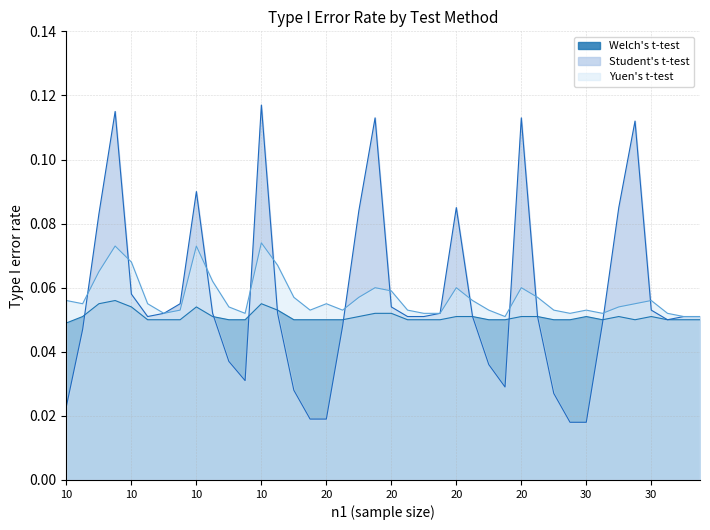

How many times do Student's t-test and Yuen's t-test cross each other?

12